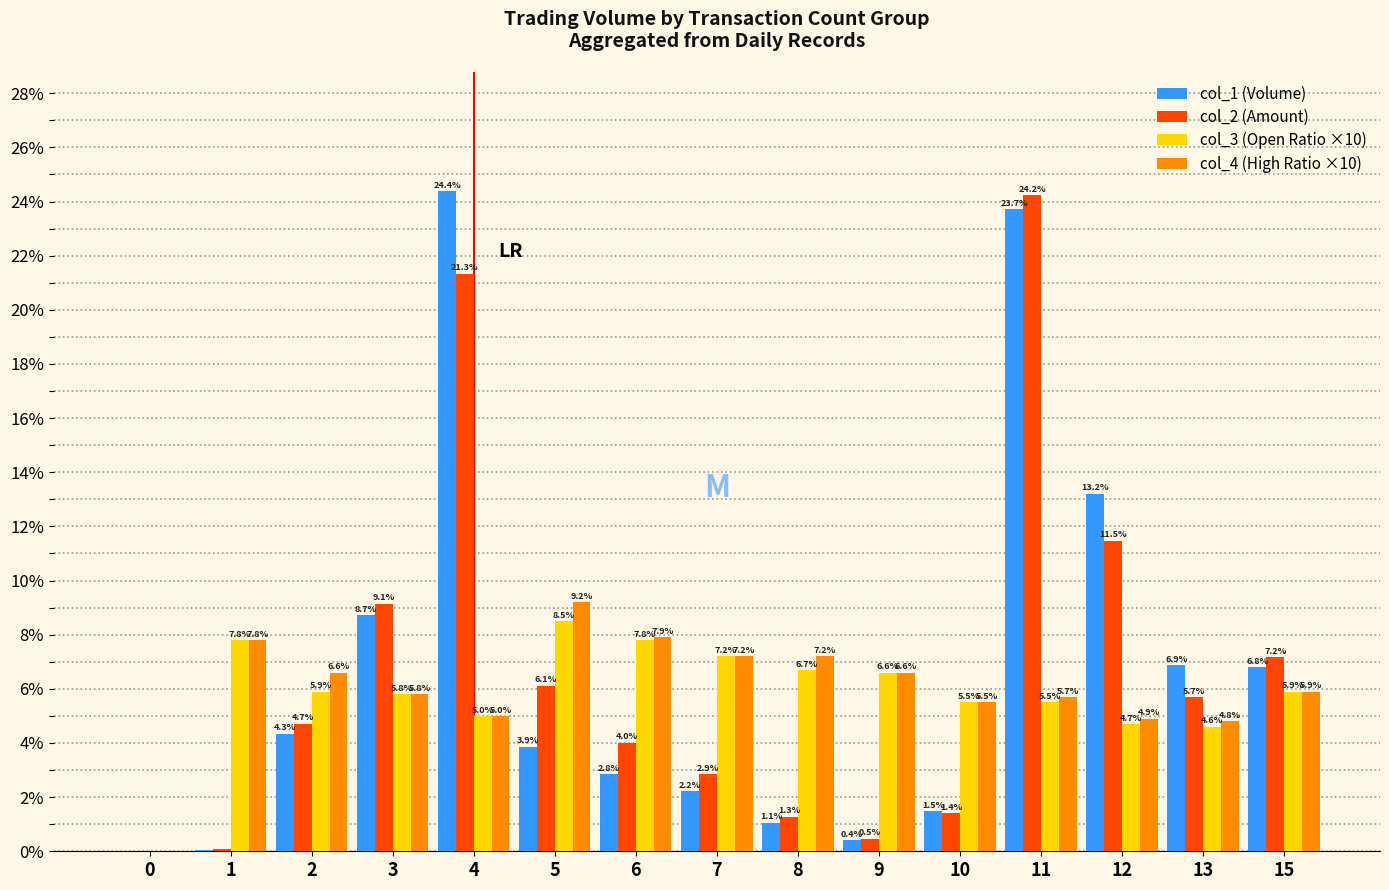

Which category has the highest value in the col_2 (Amount) series?

11